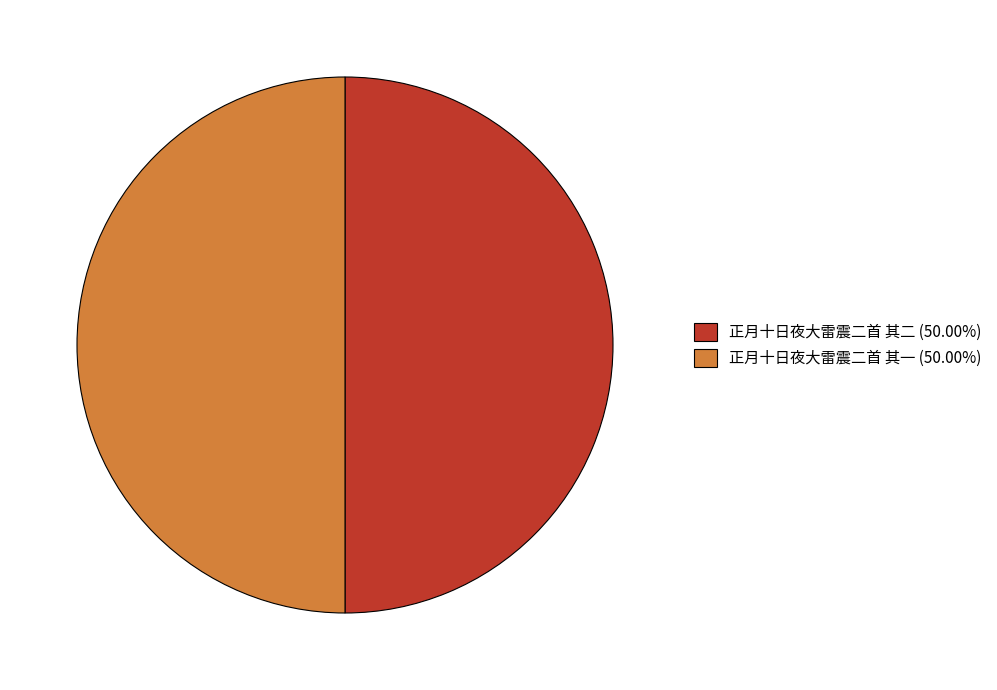

How many segments does this pie chart have?

2